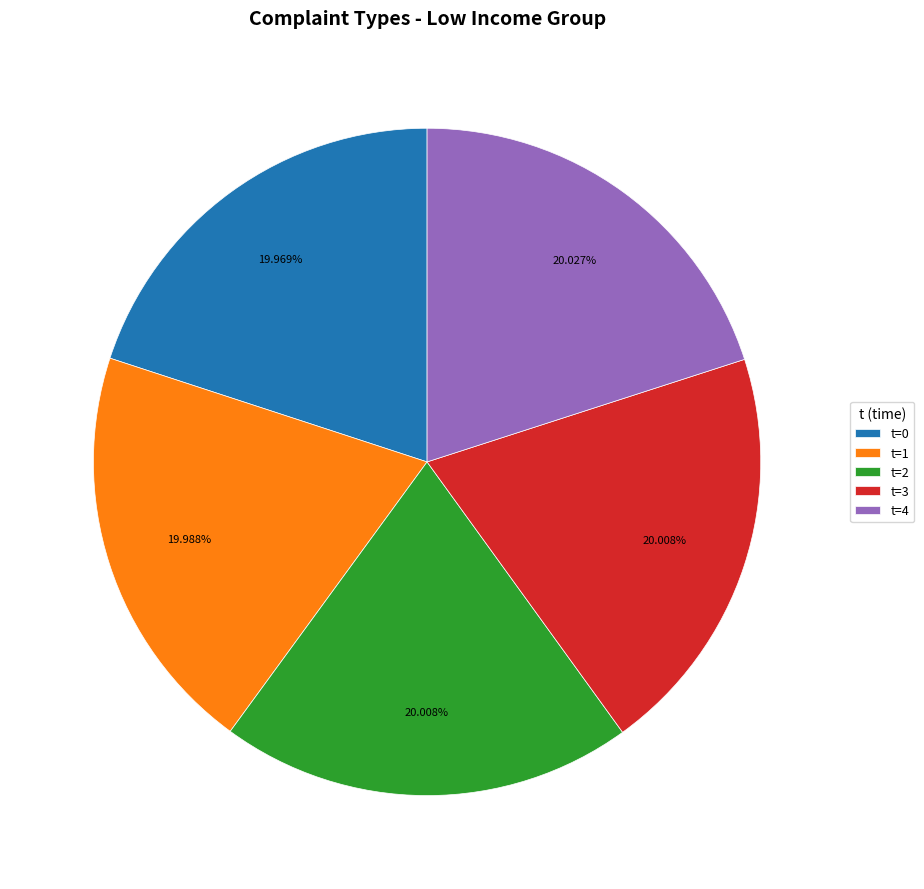

Approximately how many times larger is the value at t=0 compared to t=2?

1.0